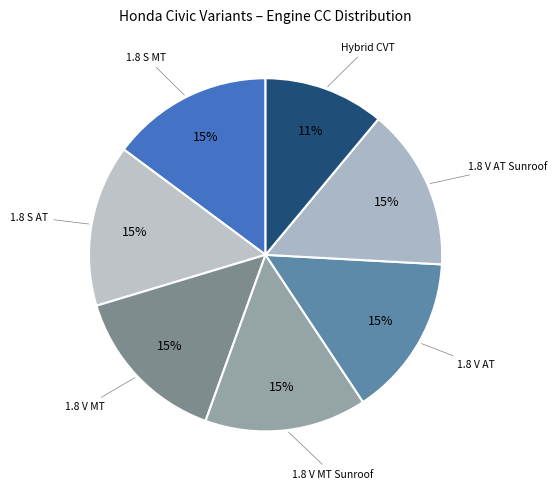

Count the number of slices in the pie.

7